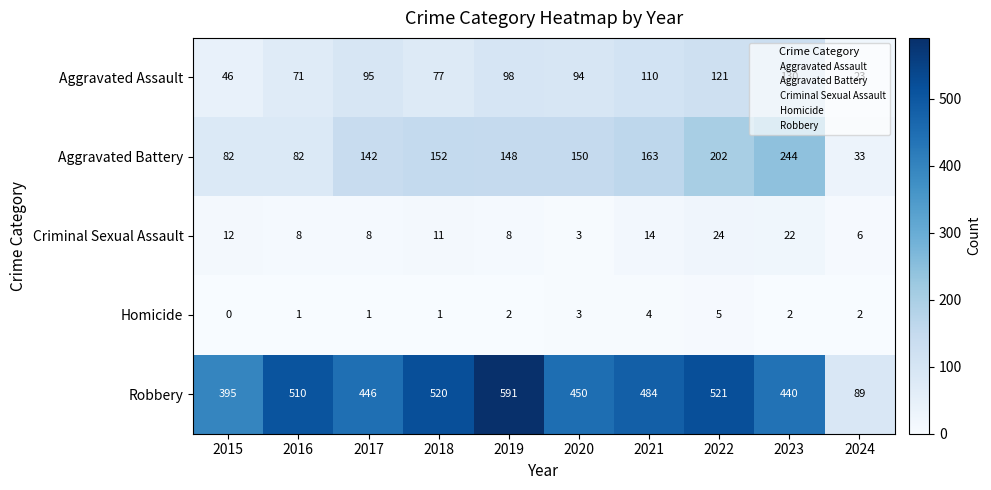

Is it true that Criminal Sexual Assault equals 13 at 2017?

False